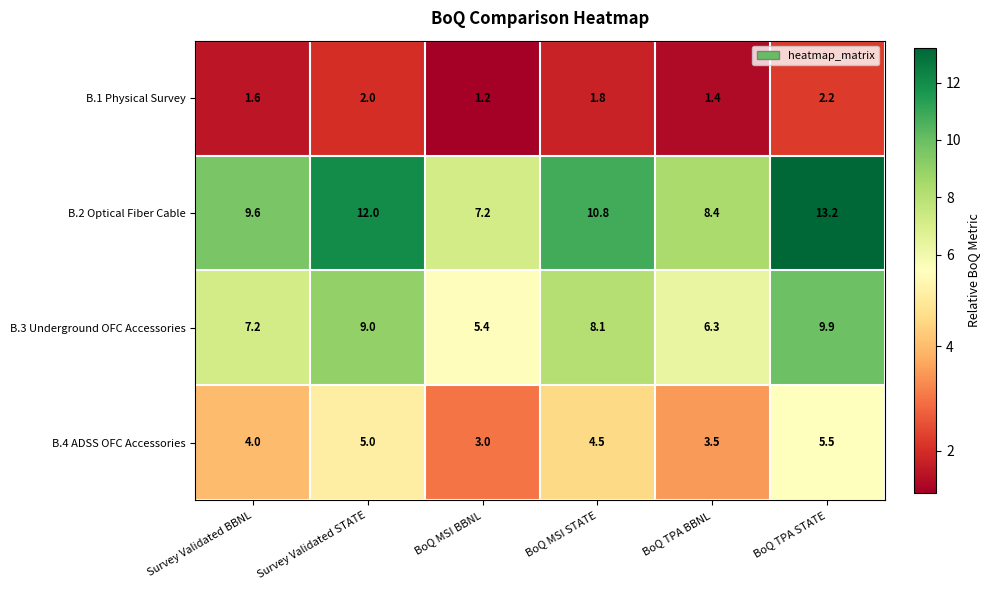

What value does the B.4 ADSS OFC Accessories series have at BoQ MSI BBNL?

3.0